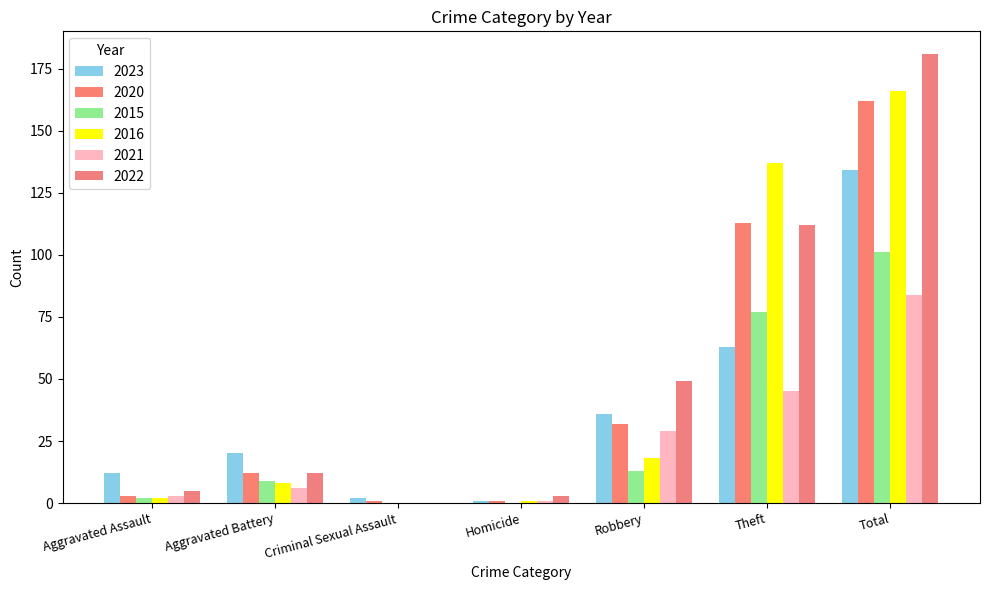

How many series are shown in this chart?

6